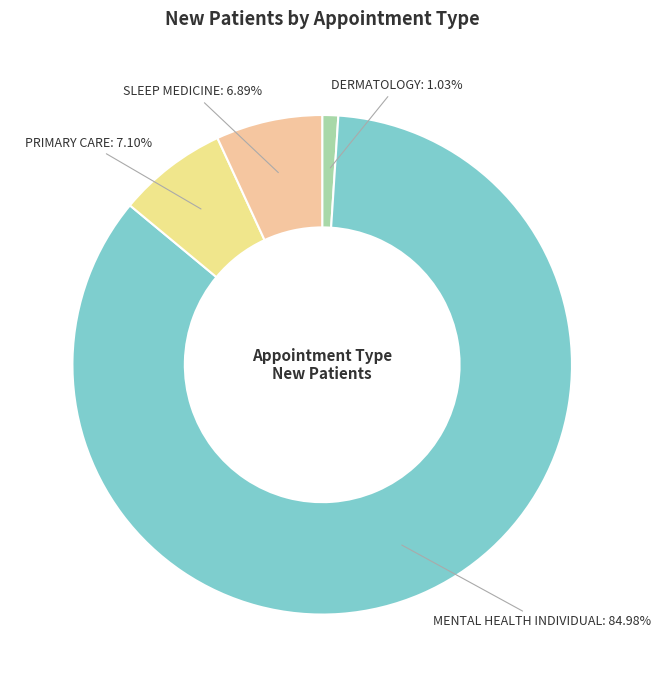

How many segments does this pie chart have?

4